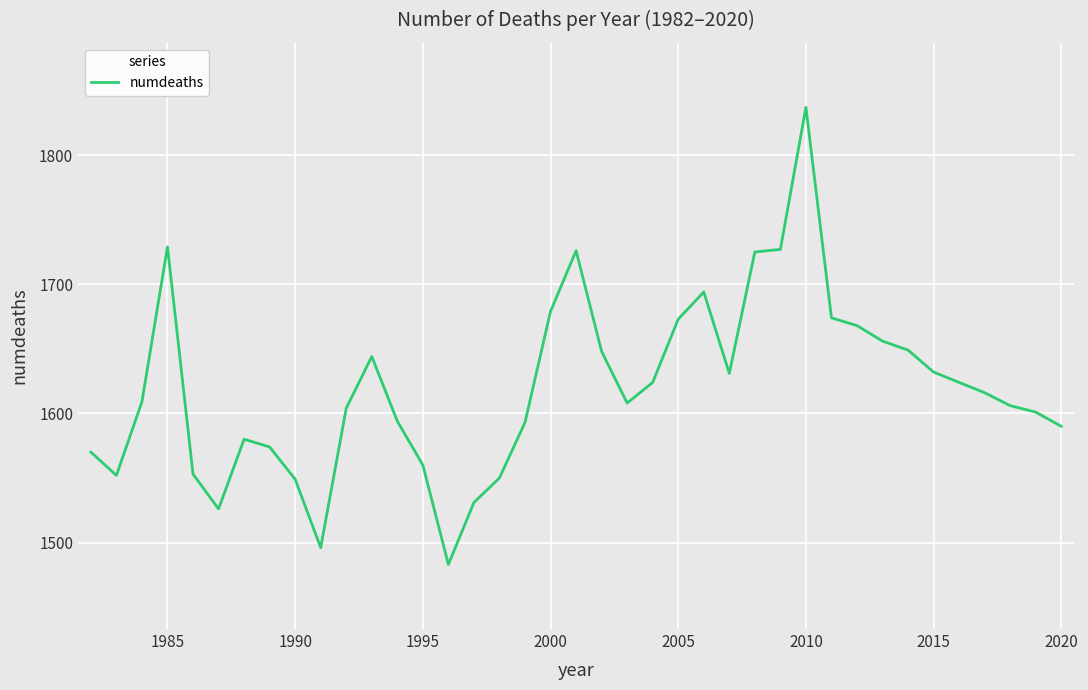

What is the difference between the maximum and minimum values?

354